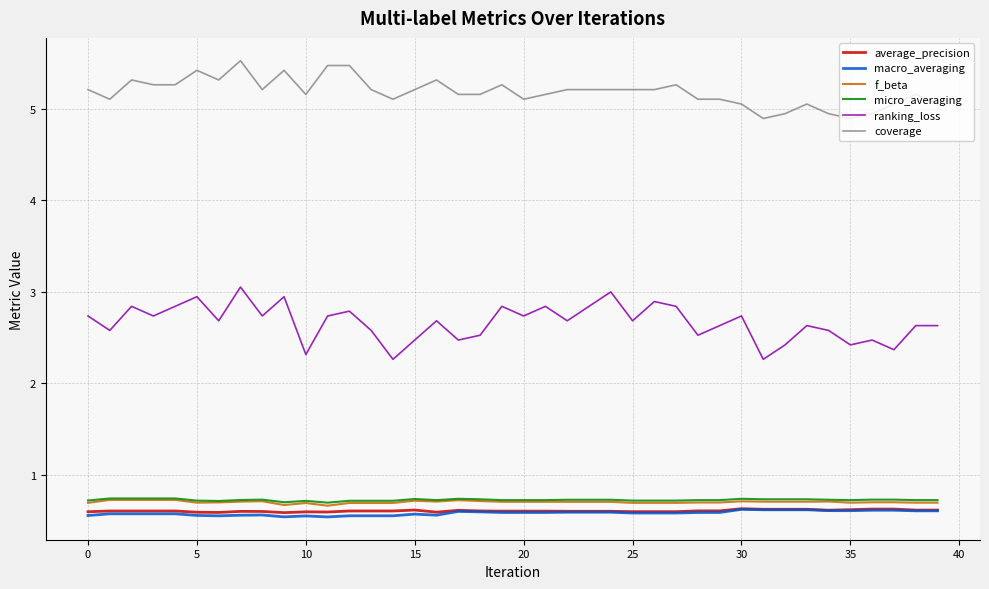

Does the chart have visible grid lines?

Yes